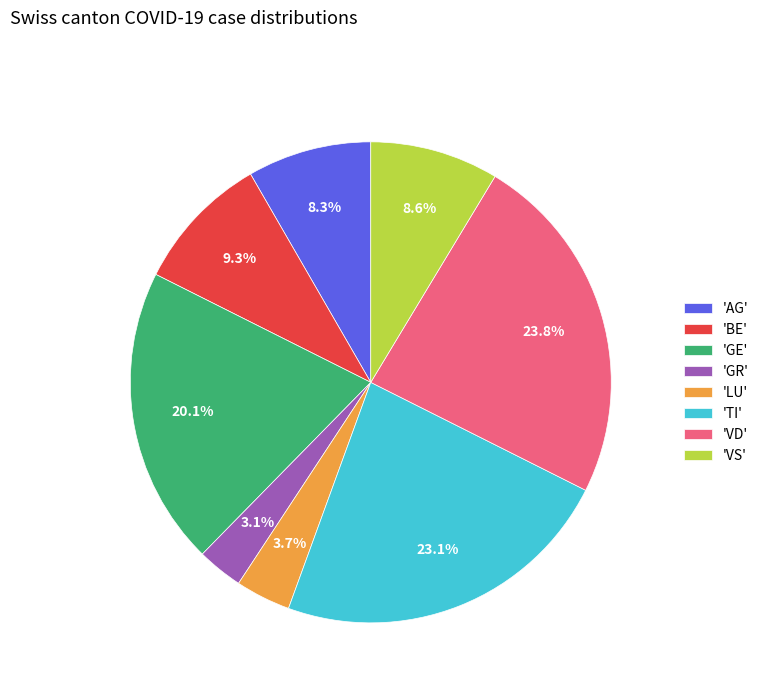

Which slice is the largest?

'VD'